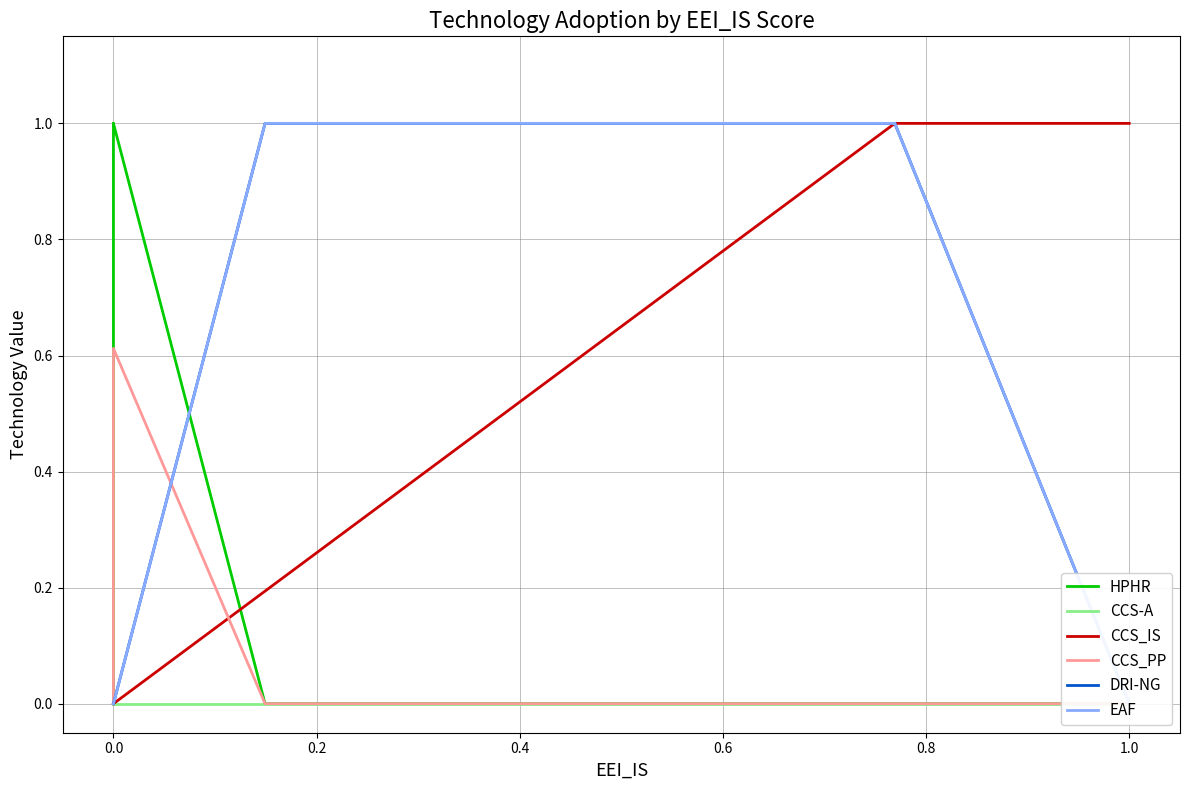

Is this an area chart (filled region under the line)?

No